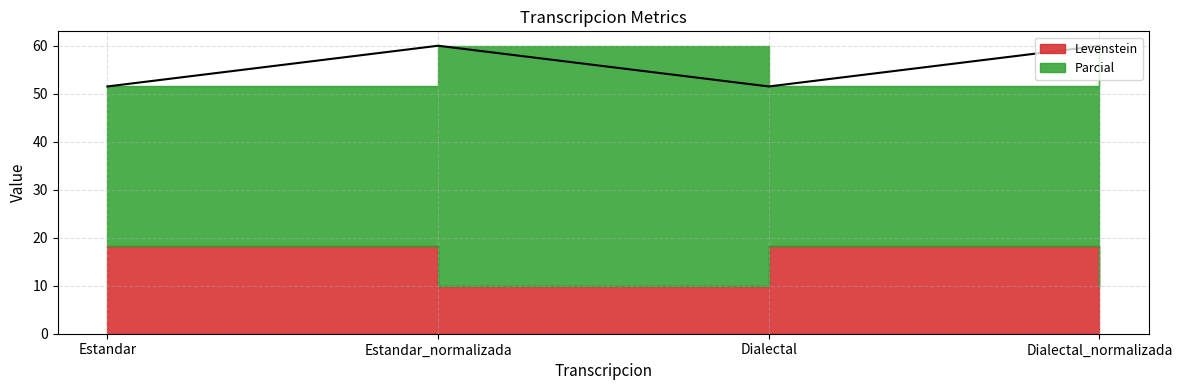

How many lines are shown in the chart?

1